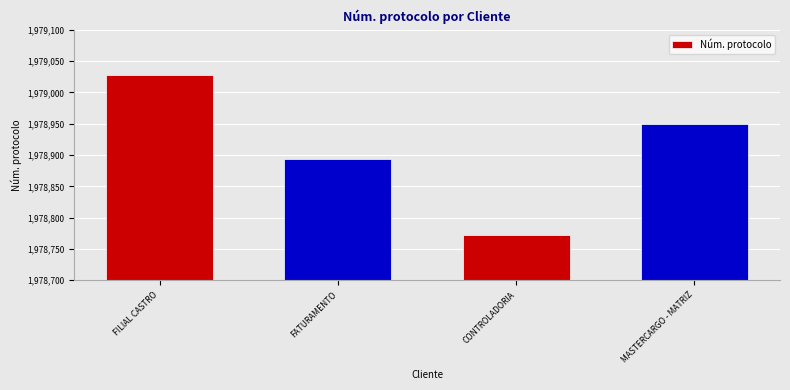

What is the value of the 2nd bar from the left?

1978894